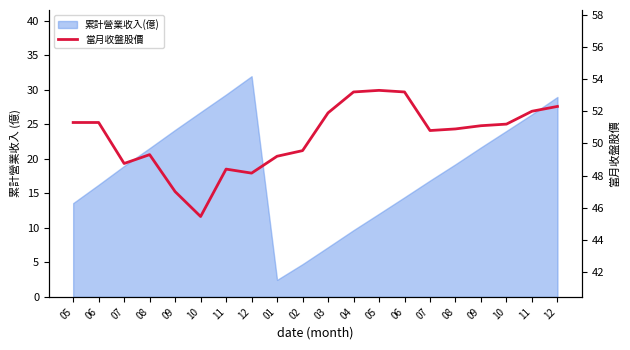

Reading right to left, transcribe all the data shown in this chart.

52.3	52.0	51.2	51.1	50.9	50.8	53.2	53.3	53.2	51.9	49.5	49.2	48.1	48.4	45.5	47.0	49.3	48.8	51.3	51.3